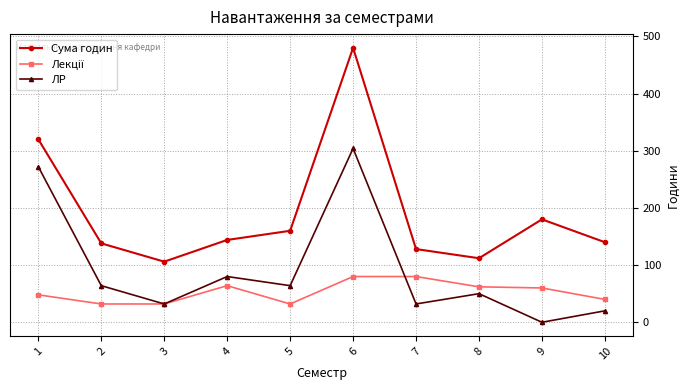

At which category is the sum across all series the highest?

6